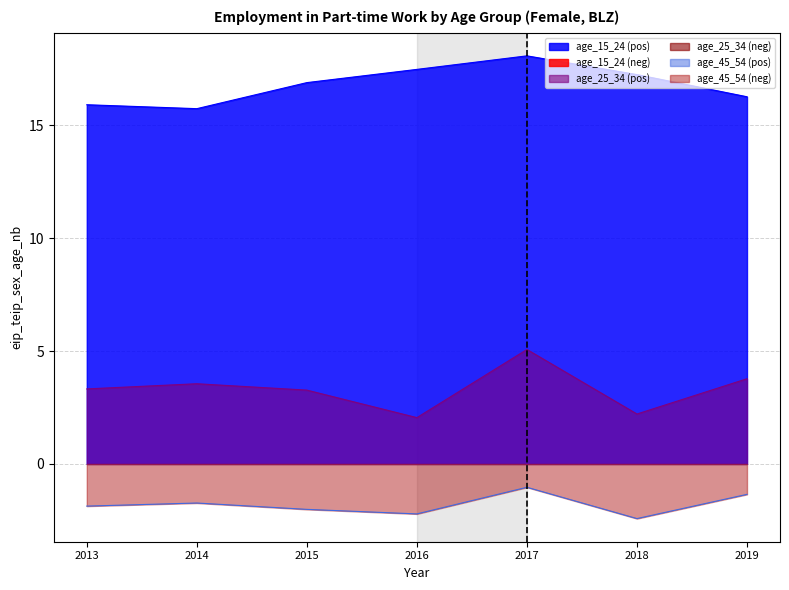

What is the value of the age_45_54 point at the 3rd from the left?

6.1